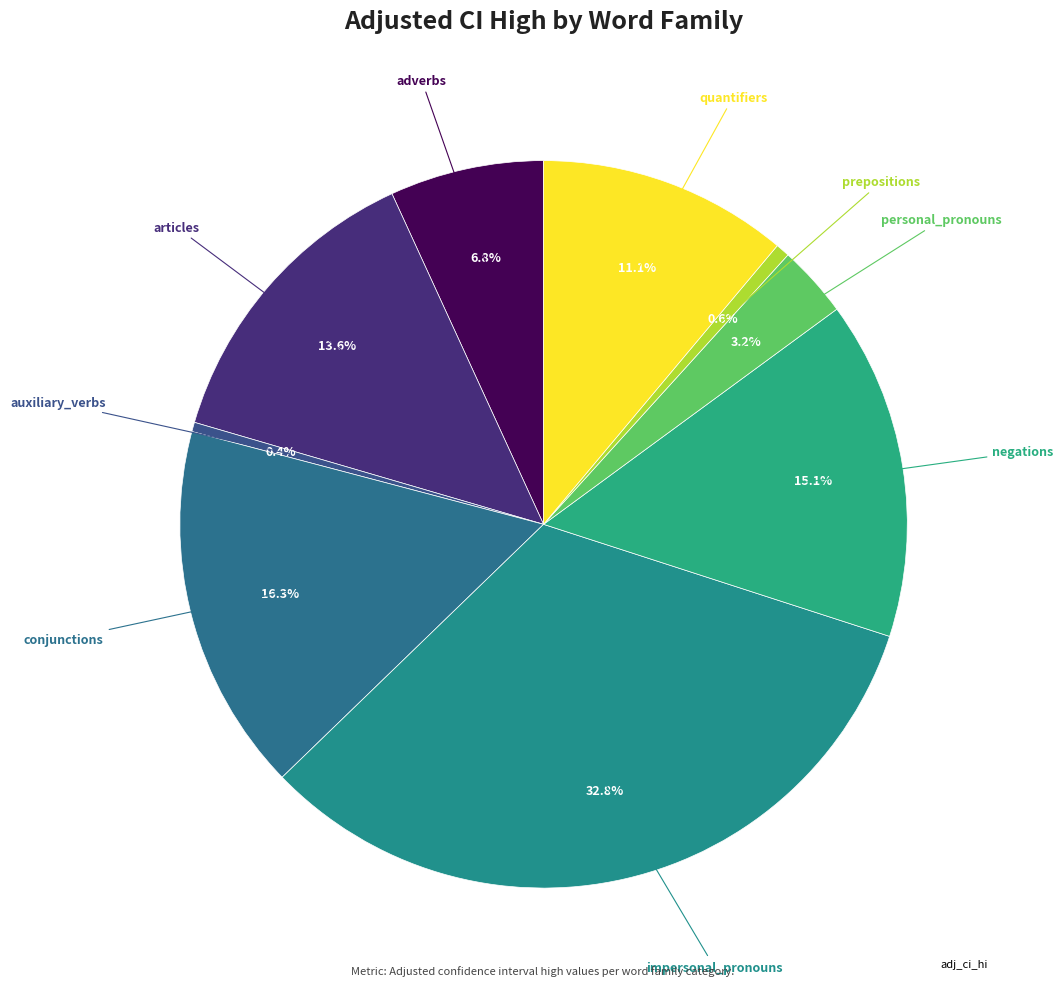

How many segments does this pie chart have?

9